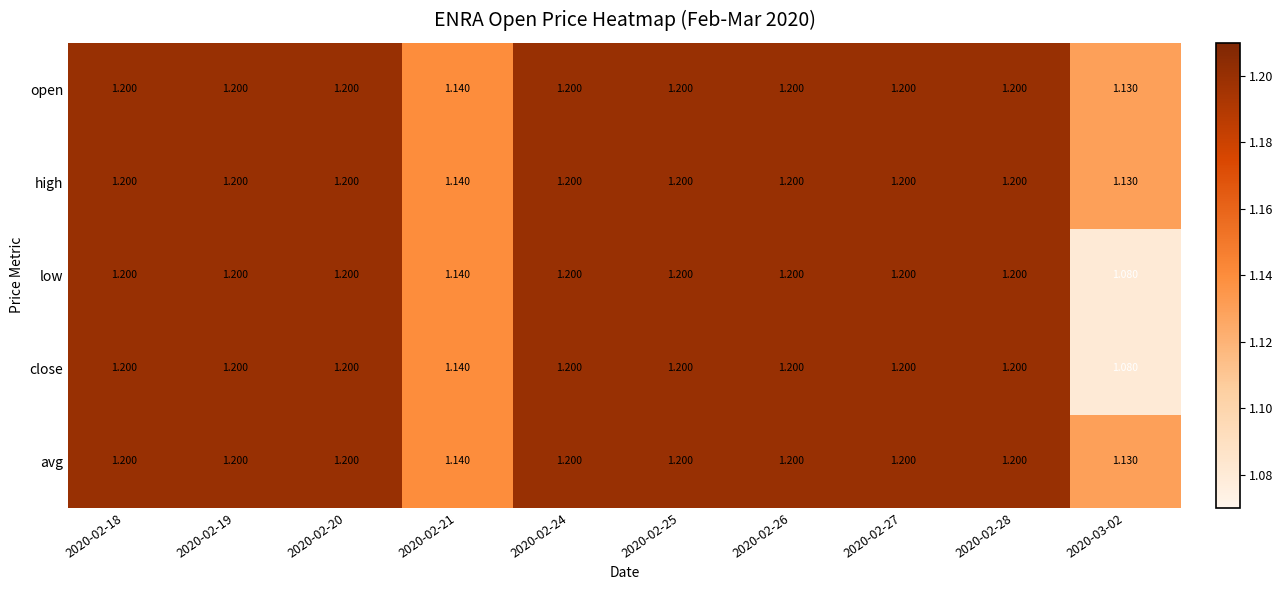

Is the value of high at 2020-03-02 greater than the value of avg at 2020-02-28?

No